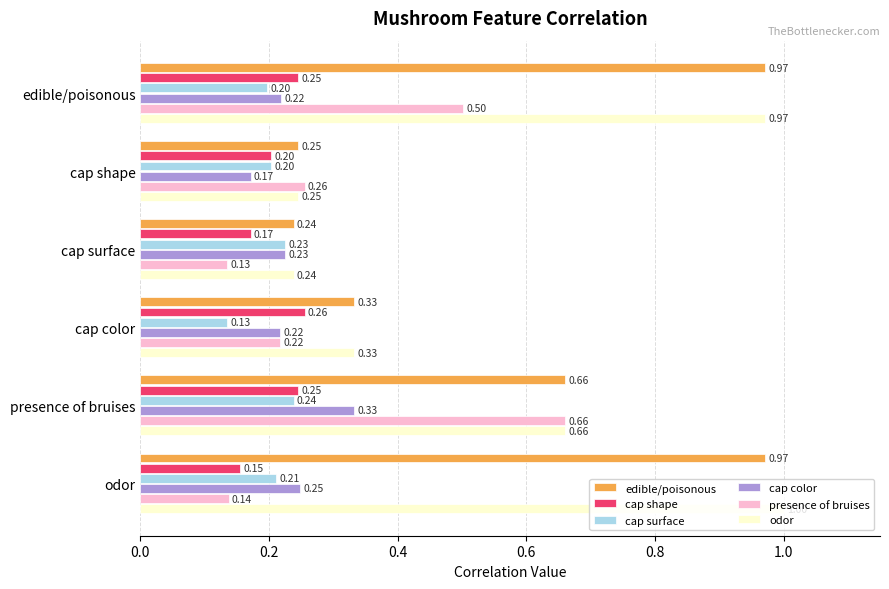

Which series has the largest range (max minus min)?

odor